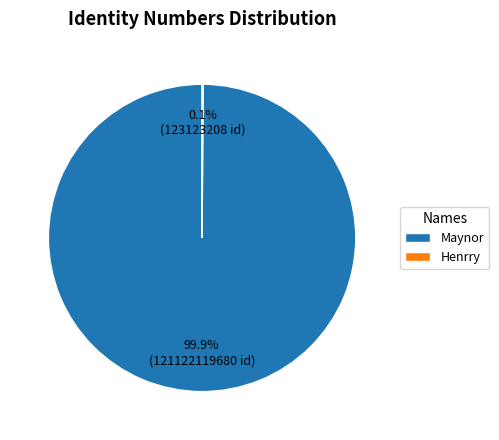

Which category accounts for the majority?

Maynor